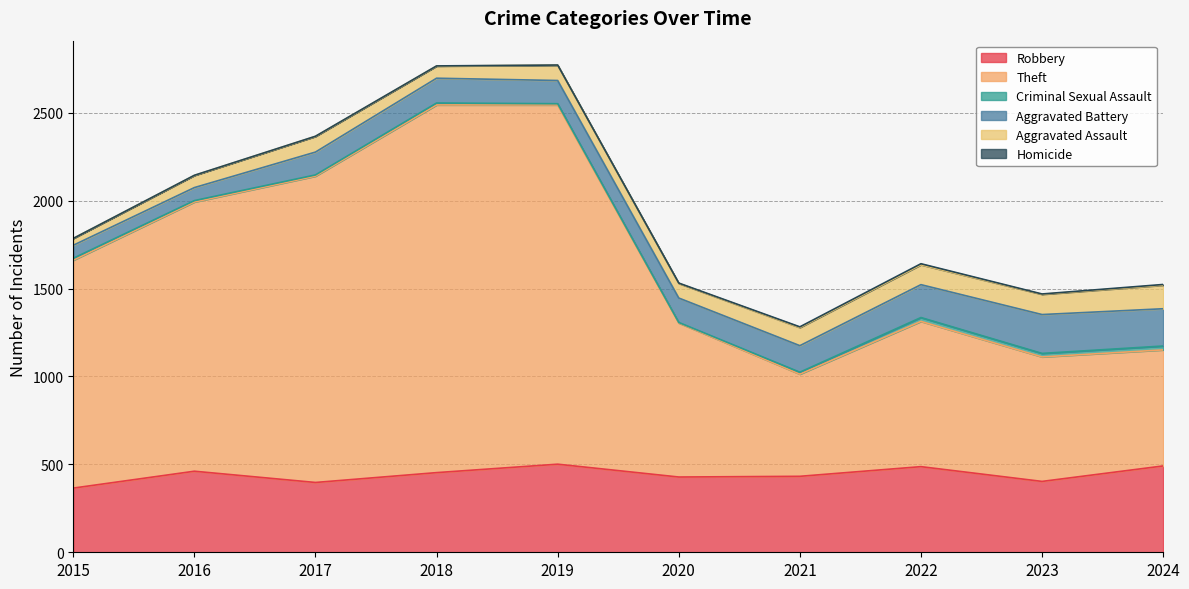

True or false: Criminal Sexual Assault has a value of 22 at 2024.

True